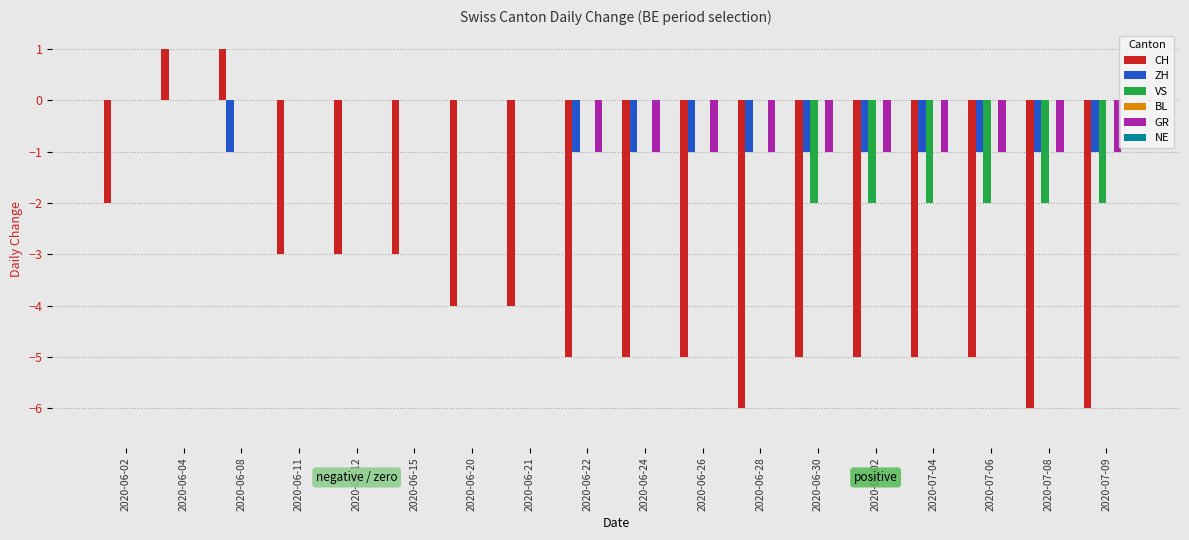

How many groups of bars are there?

18